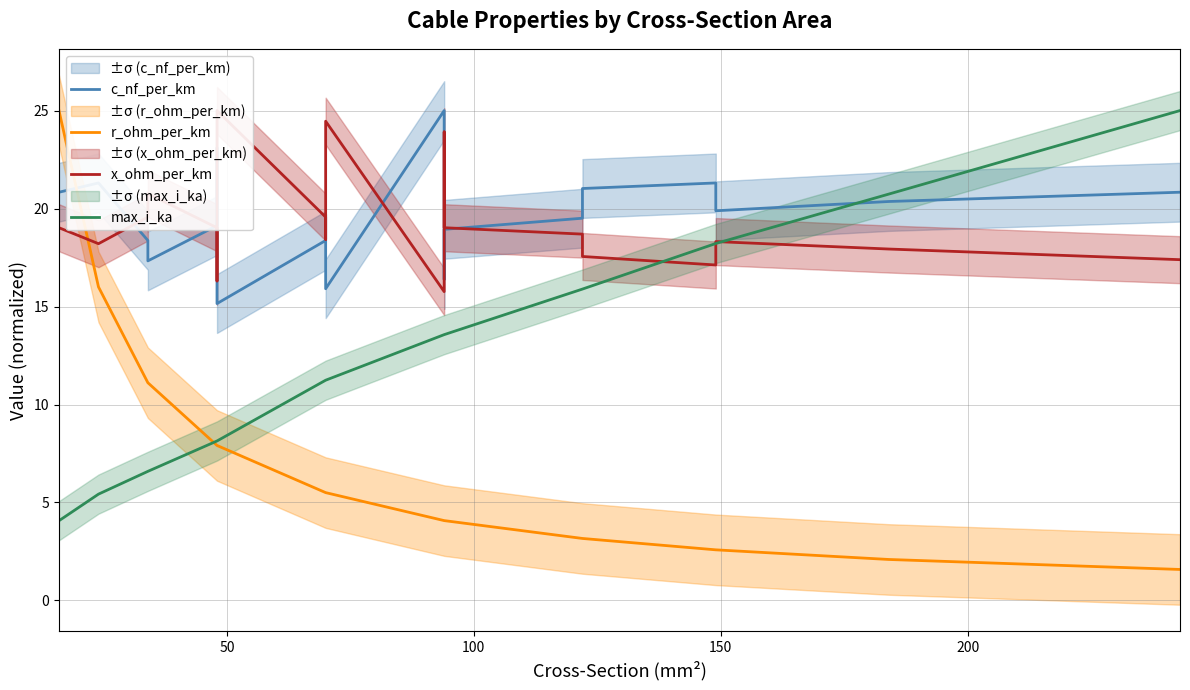

What is the value of the x_ohm_per_km point at the 2nd from the left?

18.2